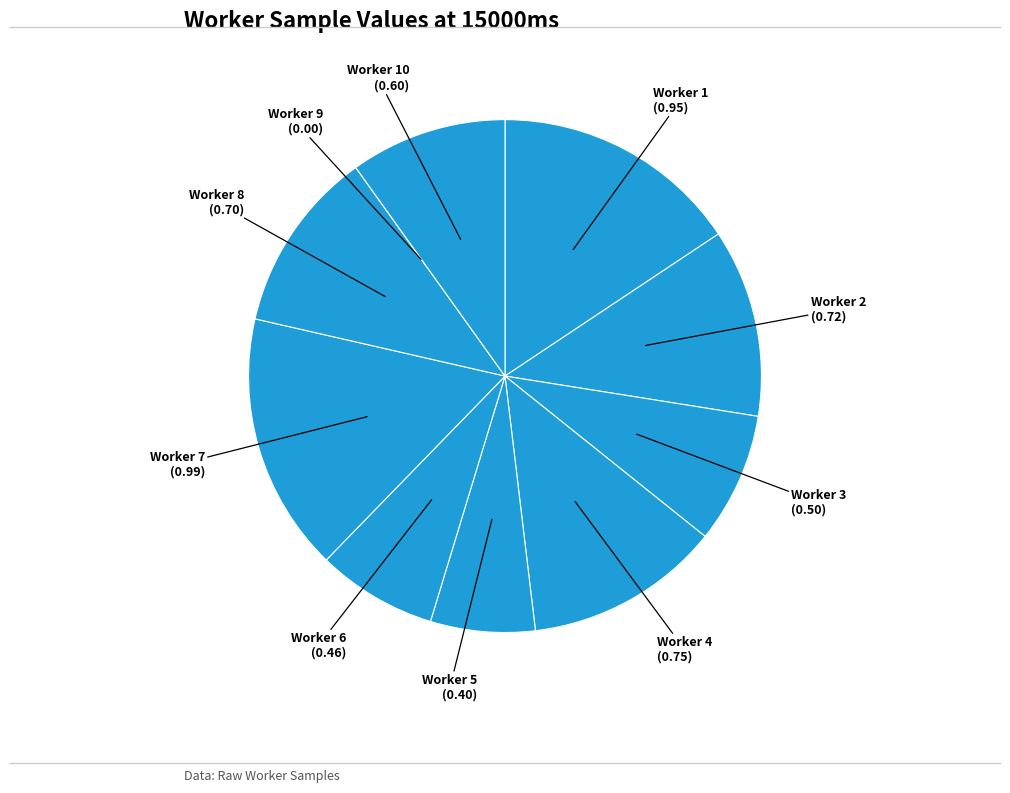

How many segments does this pie chart have?

10